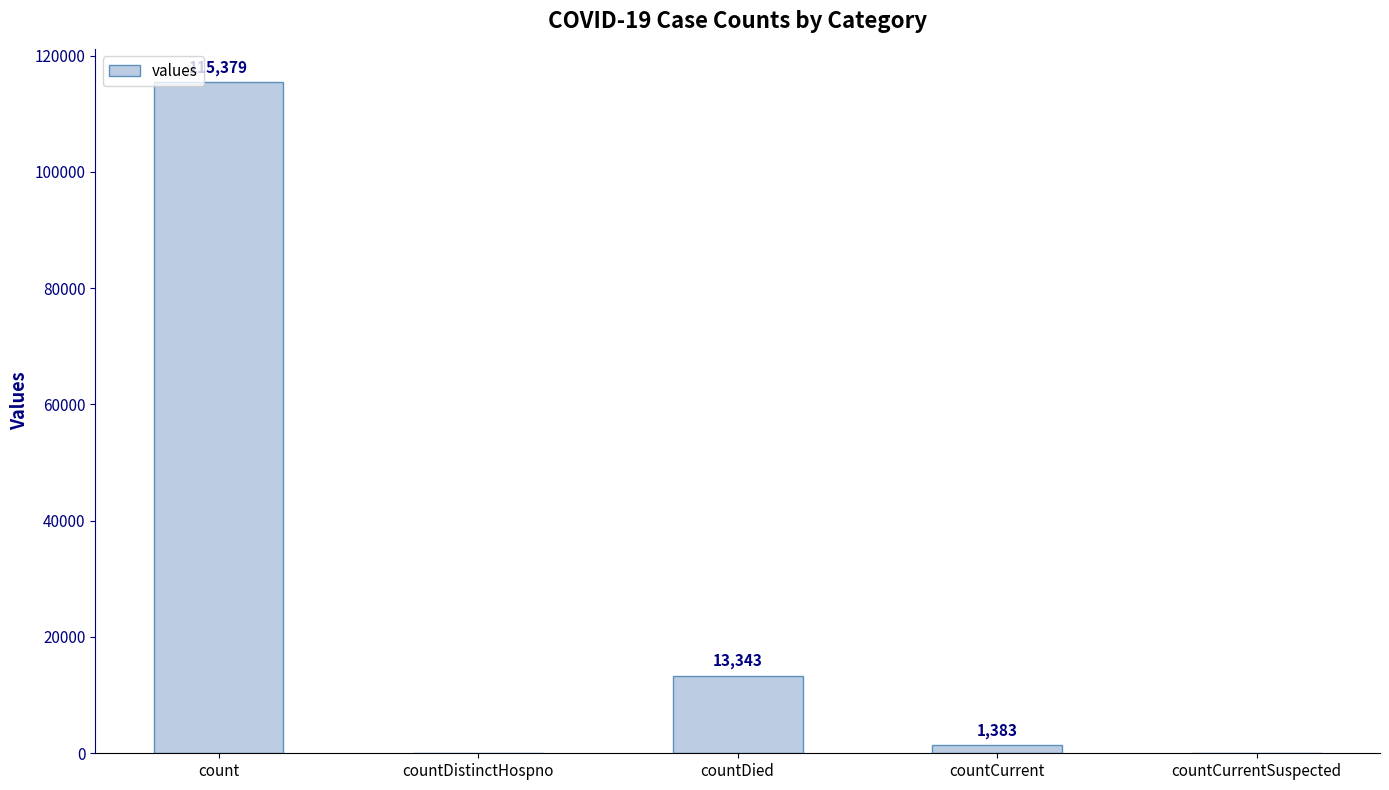

Which has a higher value, count or countDied?

count